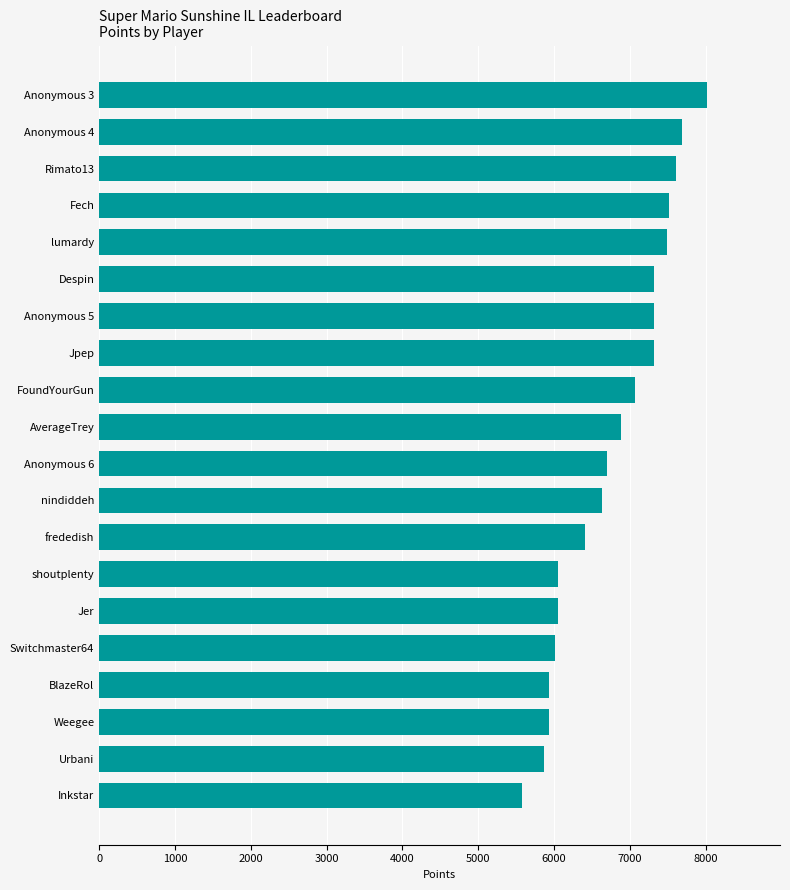

Between Urbani and lumardy, which is larger?

lumardy